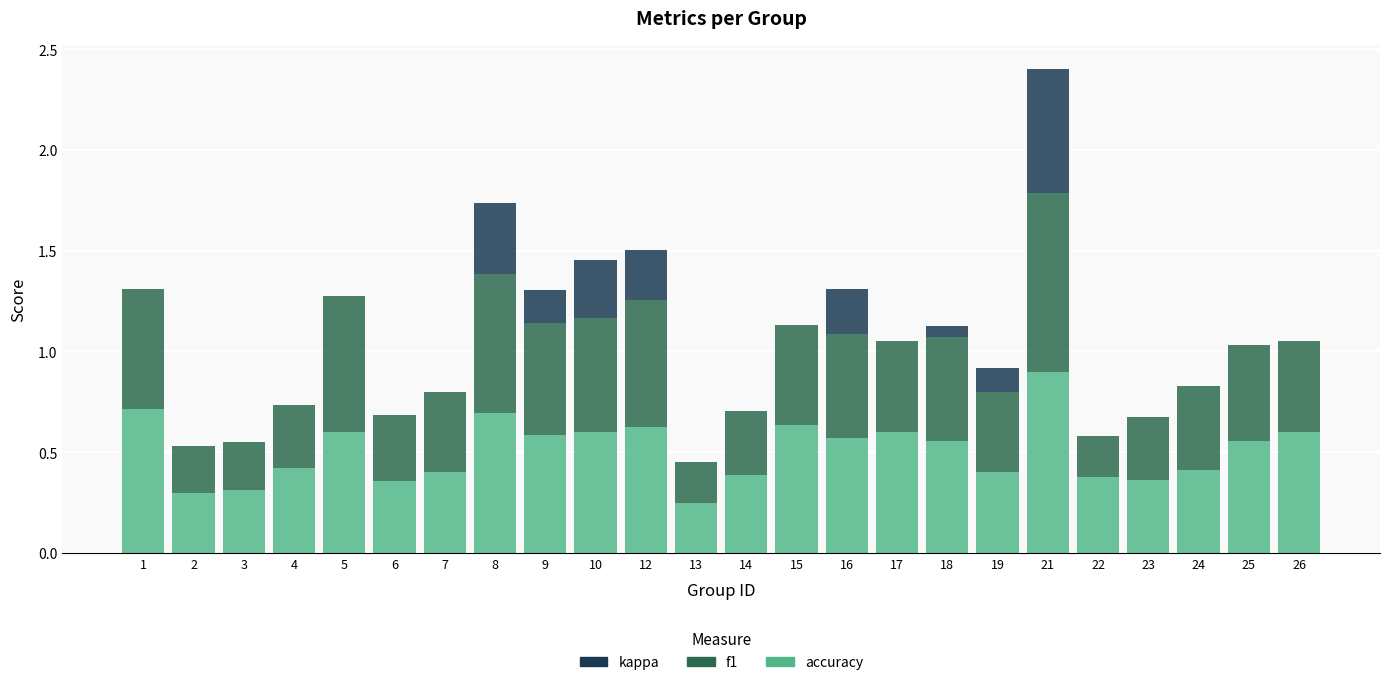

At which category is the sum across all series the highest?

21